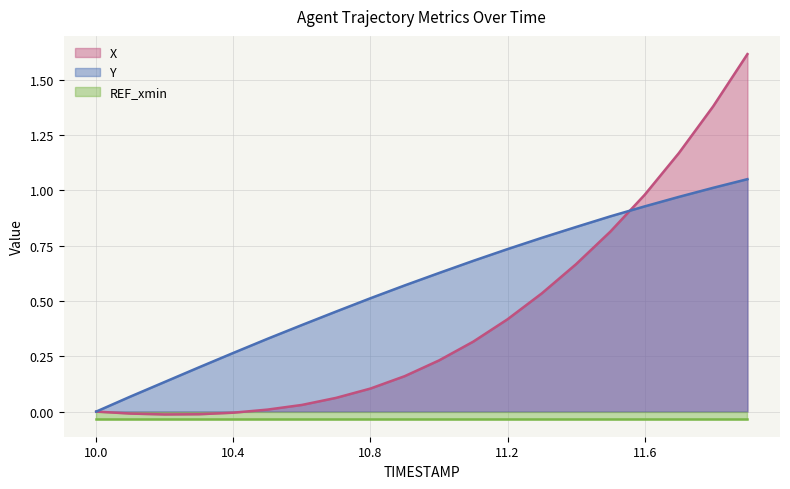

Where does the X series first go above 0?

10.5